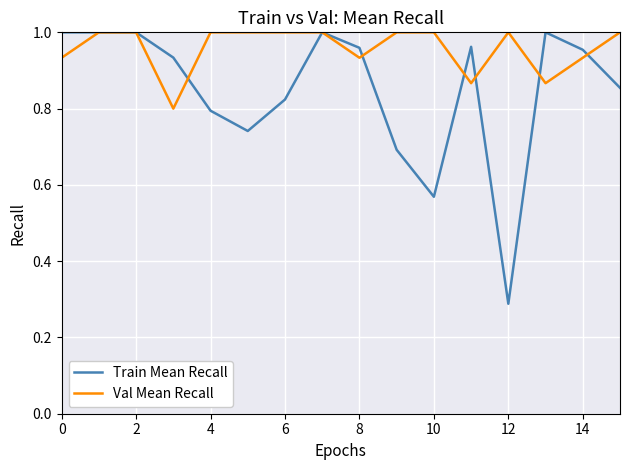

True or false: Train Mean Recall has more than 0 points higher than both neighbors.

True